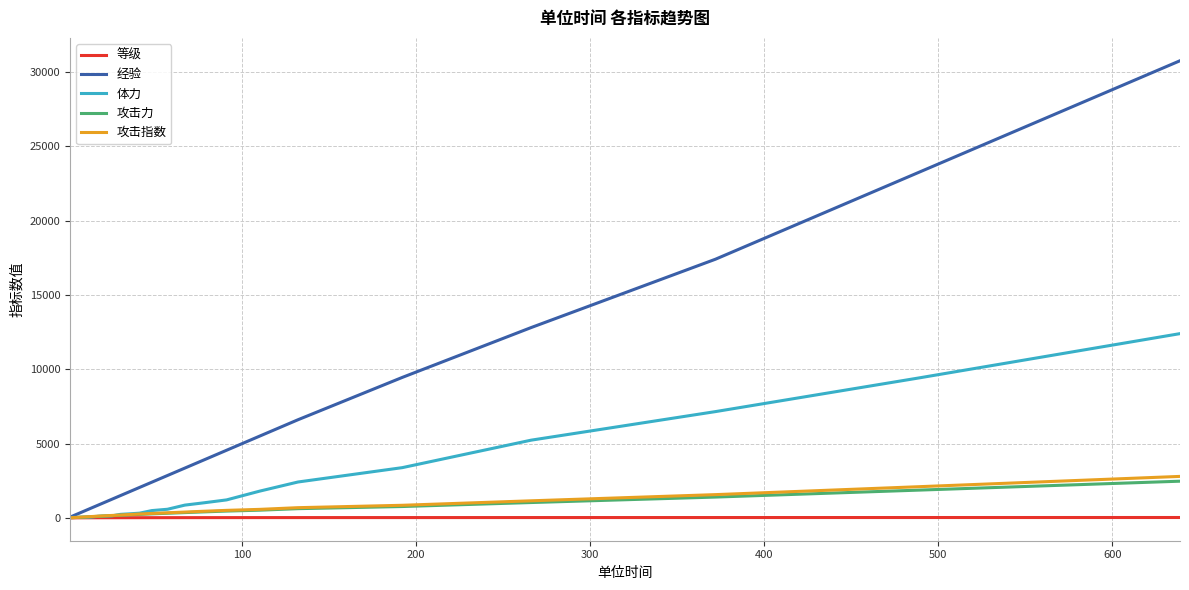

What is the greatest value displayed?

30750.0